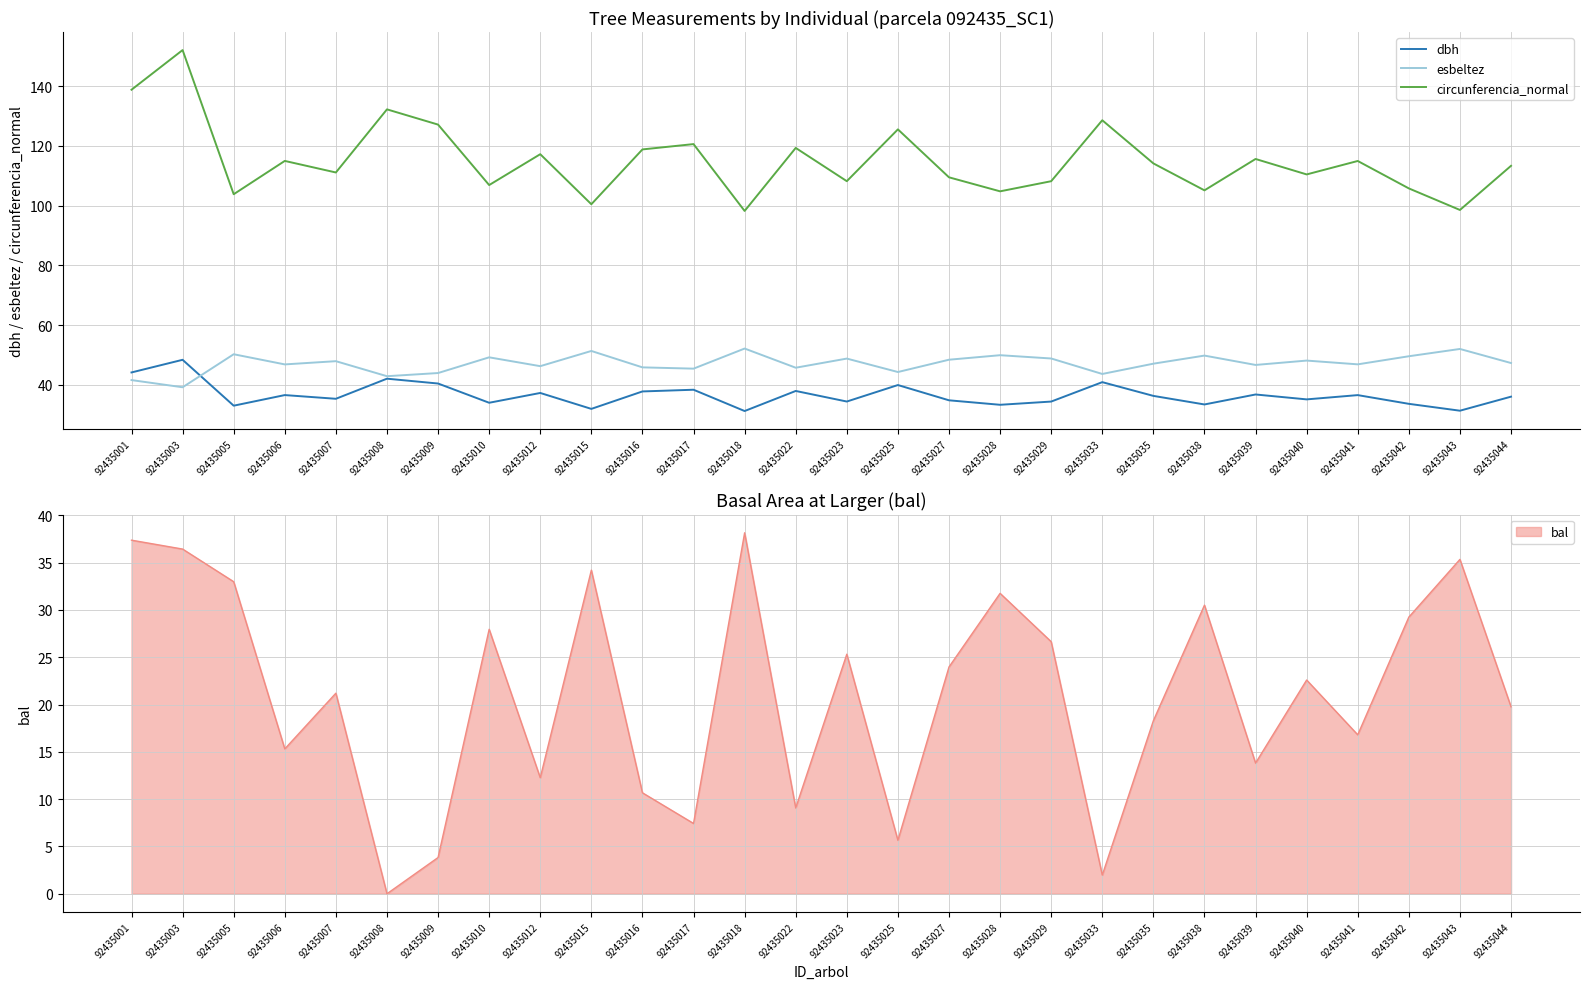

True or false: circunferencia_normal and dbh cross at least once.

False